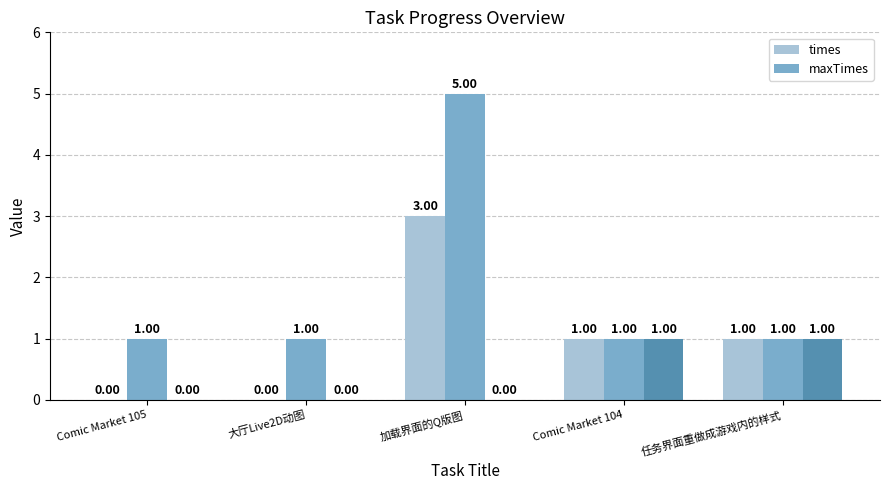

At which category is the sum across all series the highest?

加载界面的Q版图